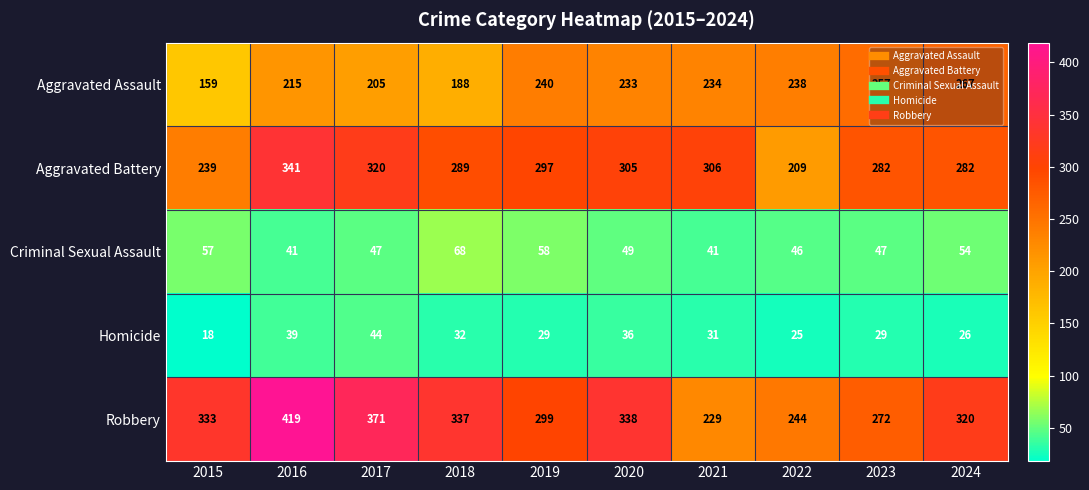

Is the value of Aggravated Assault at 2021 greater than the value of Robbery at 2017?

No